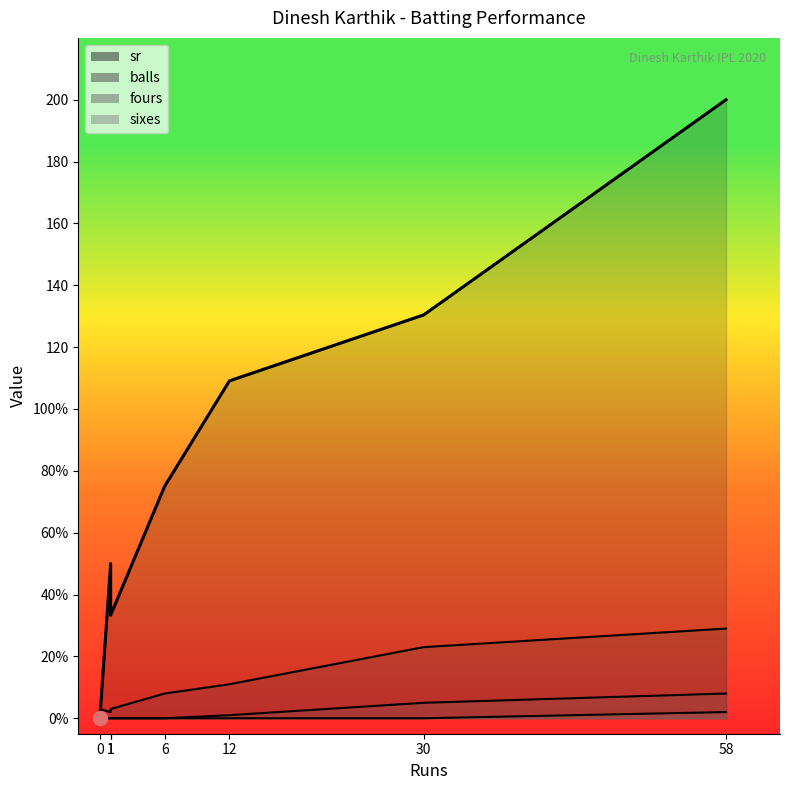

Does the chart display data point markers on the line(s)?

No